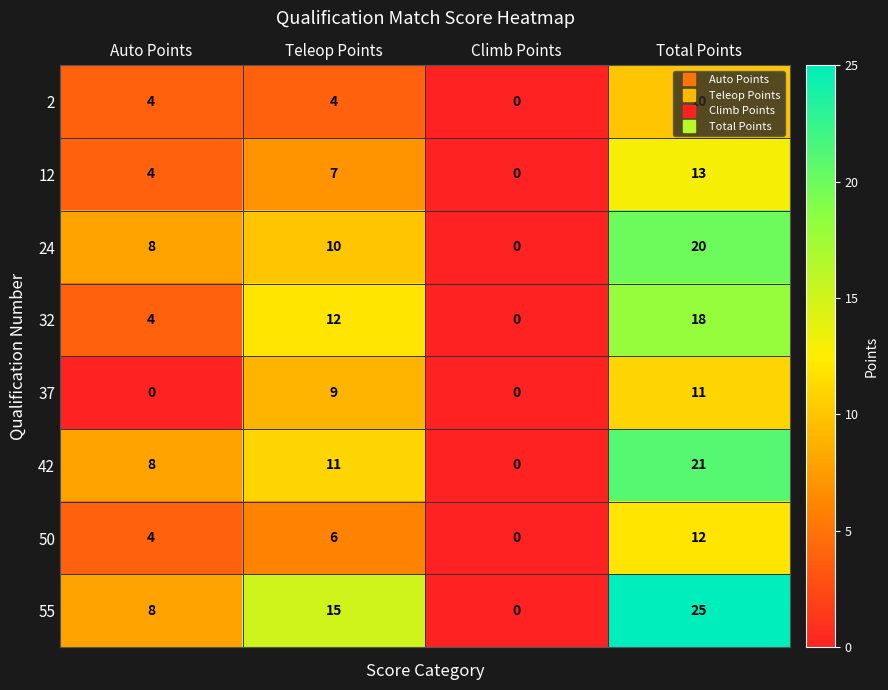

Between Teleop Points and Climb Points, which series saw the biggest shift?

55